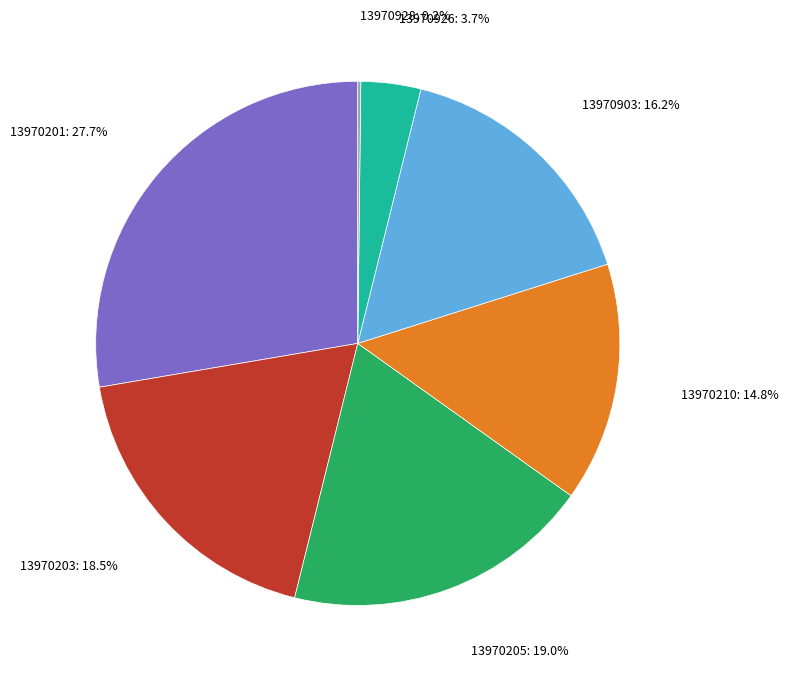

Does any single category account for the majority?

No